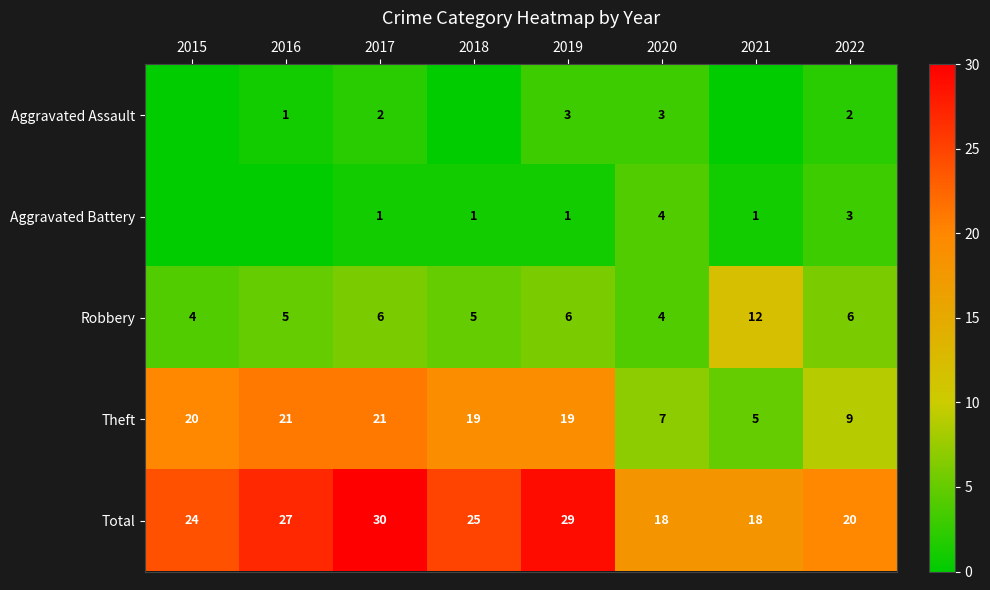

What is the sum of the Robbery values at 2017 and 2015?

10